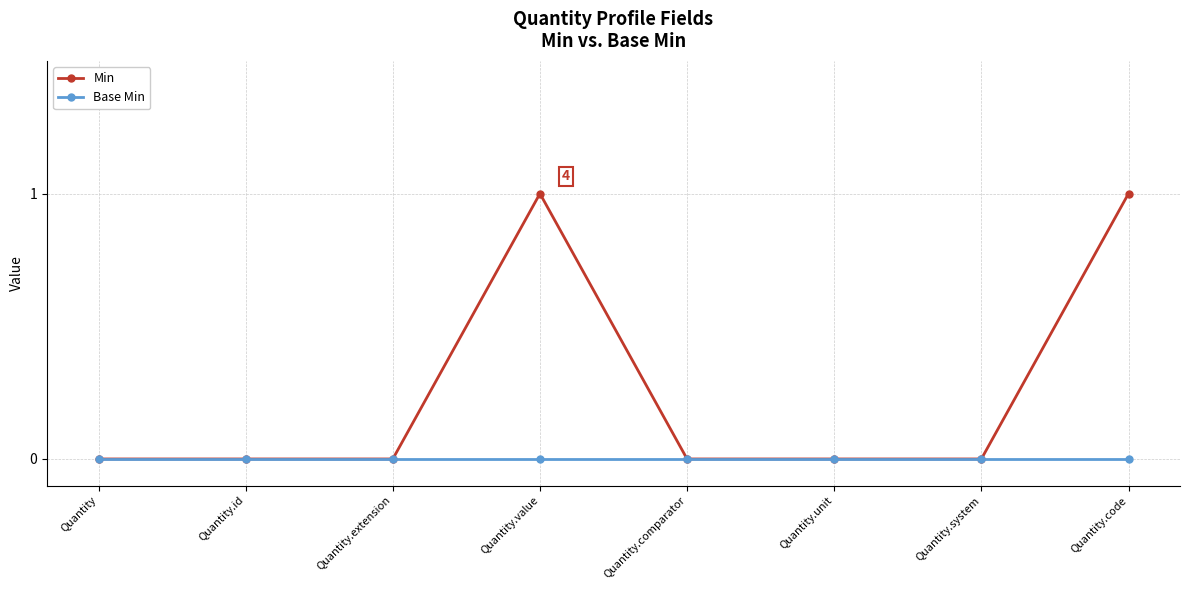

Reading left to right, transcribe all the data shown in this chart.

Min: 0	0	0	1	0	0	0	1
Base Min: 0	0	0	0	0	0	0	0